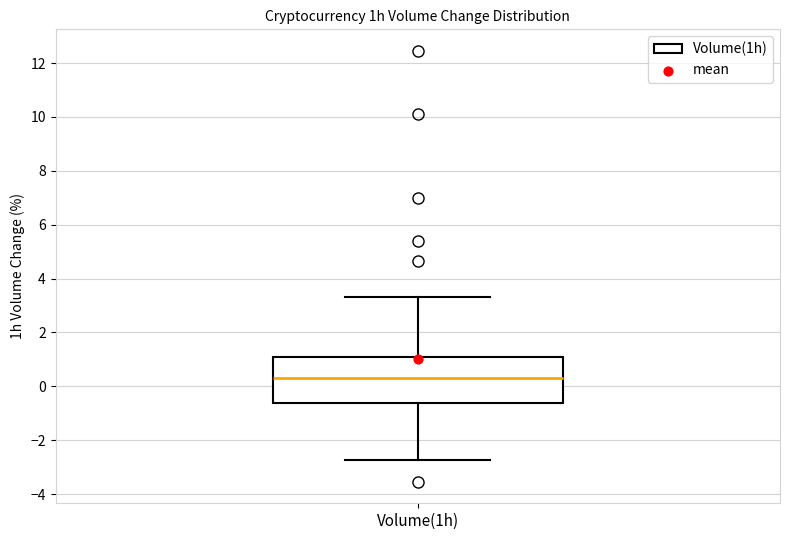

Where does the upper whisker of the box for Volume(1h) end on the y-axis? The values are not printed on the chart, so give them approximately, as read against the axis.

3.4